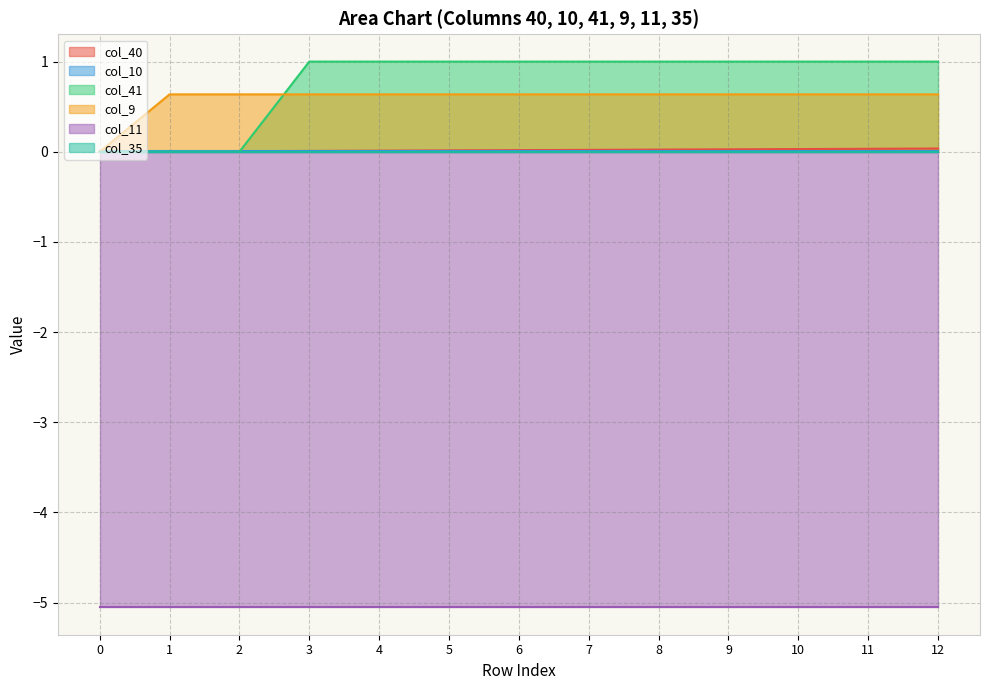

At which category is the sum across all series the highest?

12